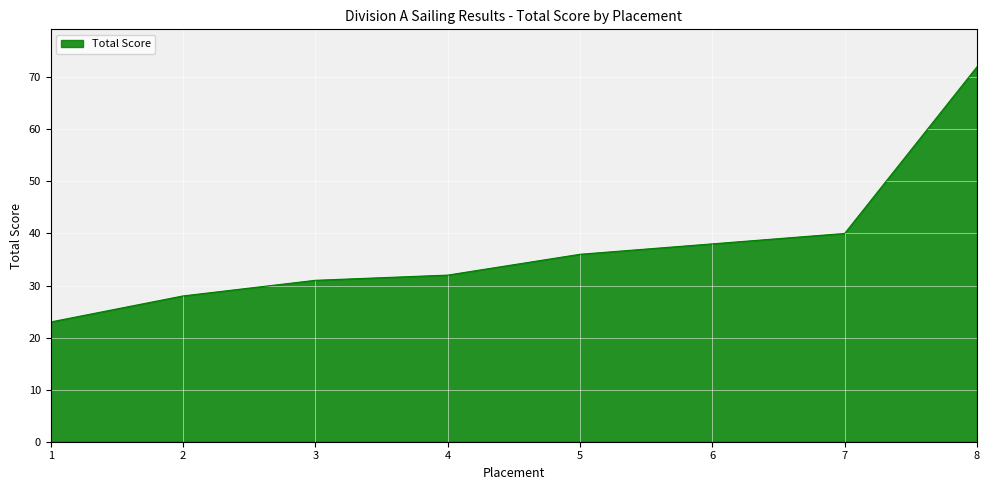

At which label is the value closest to 47?

7